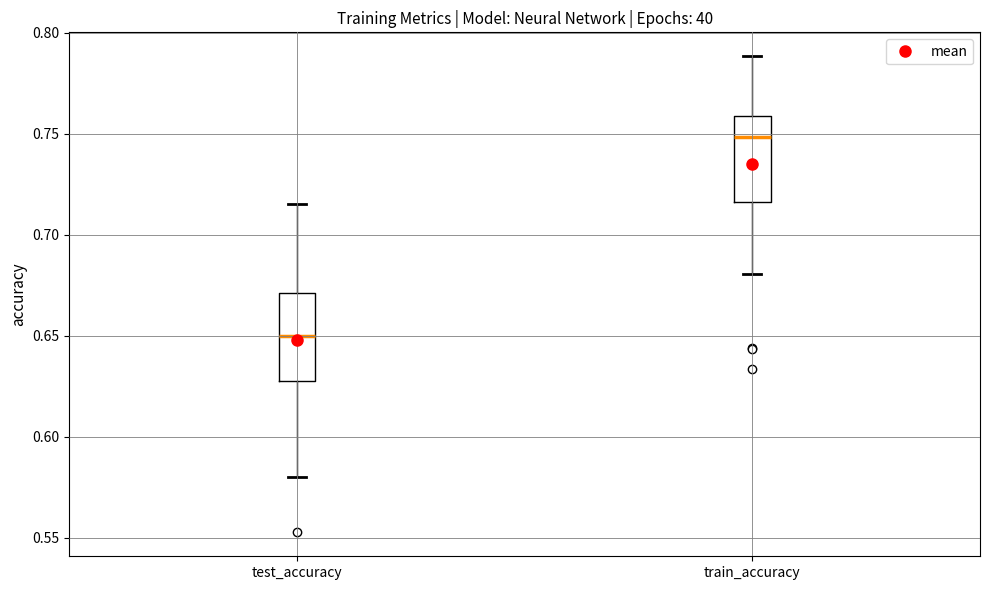

Reading left to right, transcribe this box plot: for each box, give where its median line is, the range the box spans, and where its two whiskers end, as read against the y-axis. The values are not printed on the chart, so give them approximately, as read against the axis.

test_accuracy: median 0.650, box 0.625 to 0.670, whiskers 0.580 to 0.715
train_accuracy: median 0.750, box 0.715 to 0.760, whiskers 0.680 to 0.790